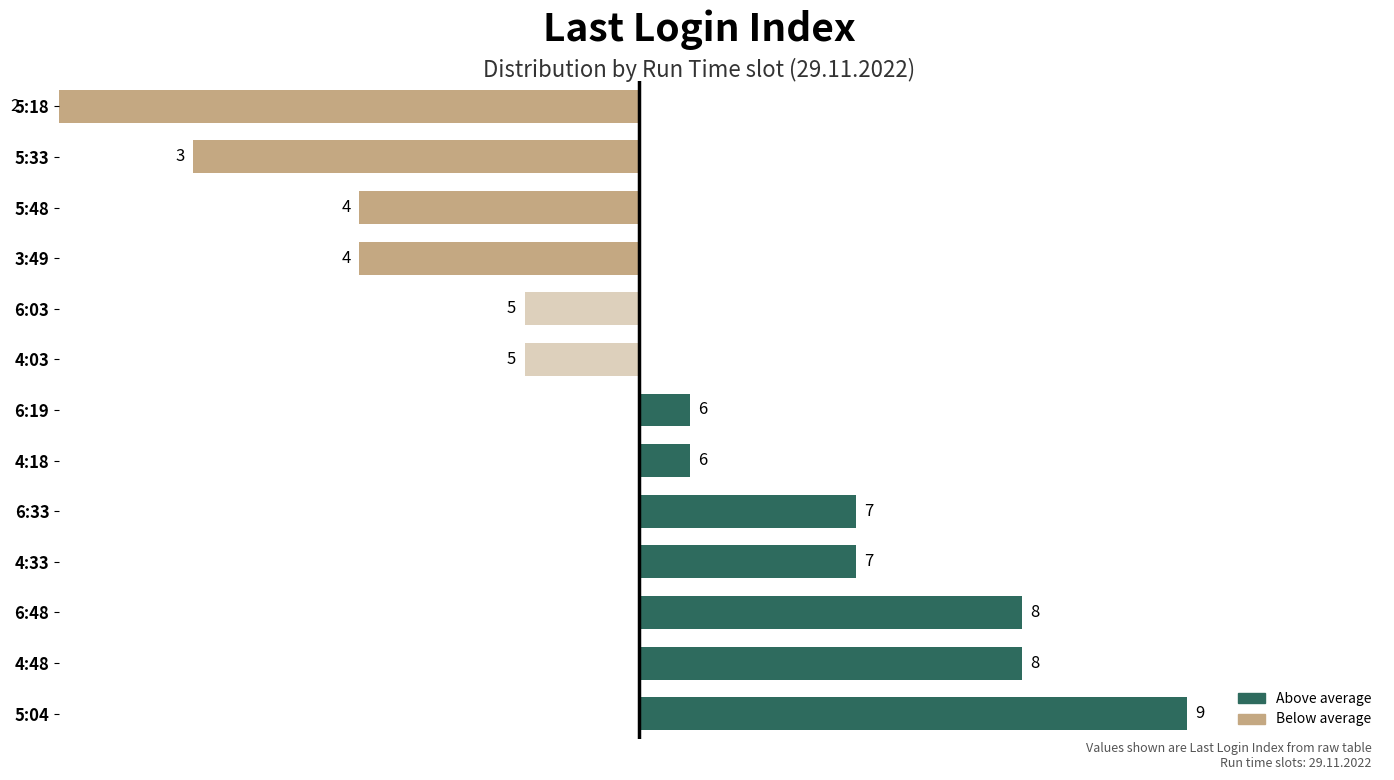

How many values are below 0?

6